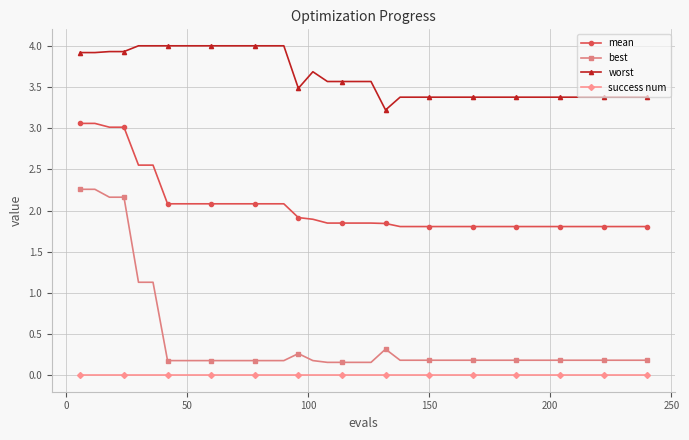

What is the difference between the maximum and second lowest values in the best series?

2.1